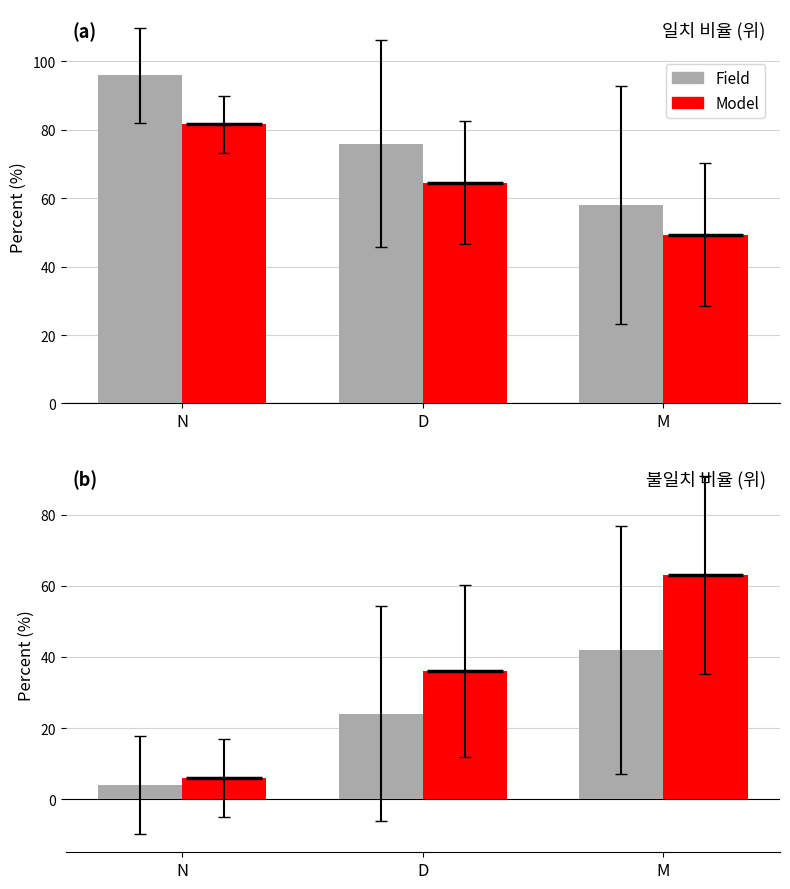

What is the difference between the maximum and minimum values in the Model series?

57